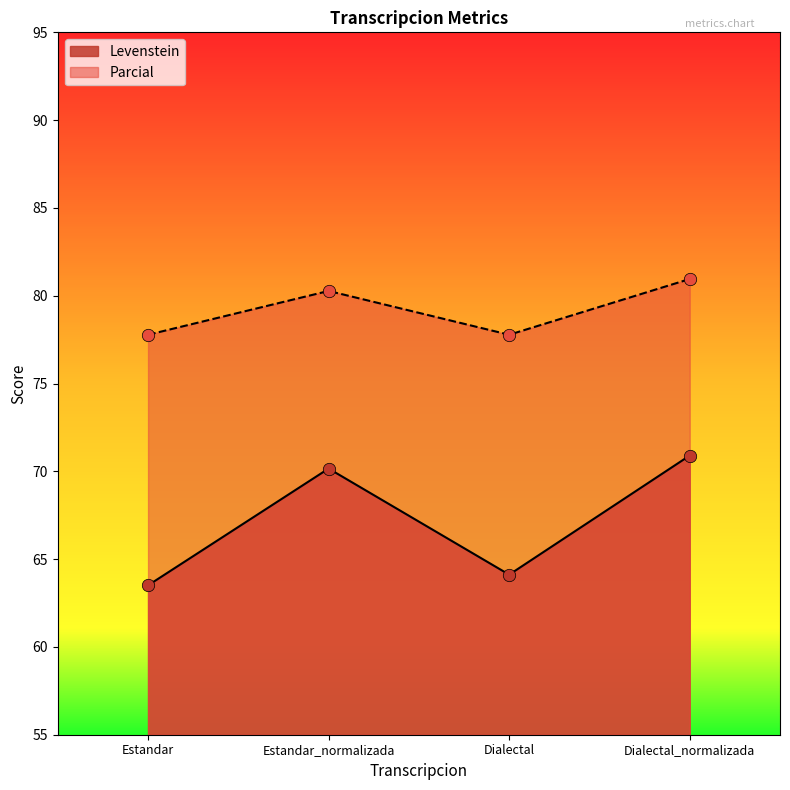

Which series has the largest total across all categories?

Parcial